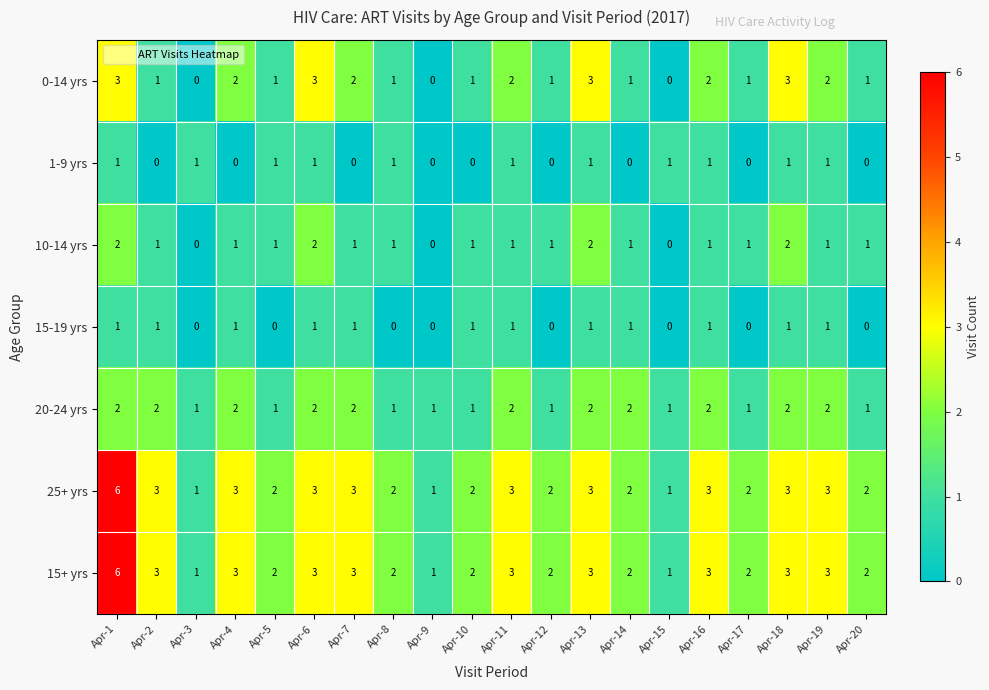

Count the 20-24 yrs values in the range 1 to 2.

20